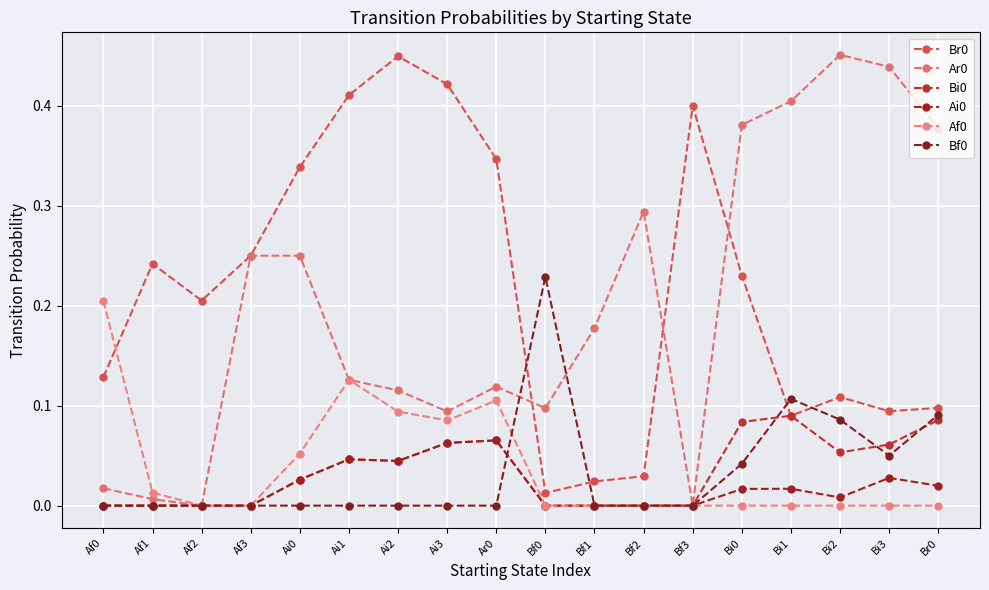

Count the number of categories in the chart.

18